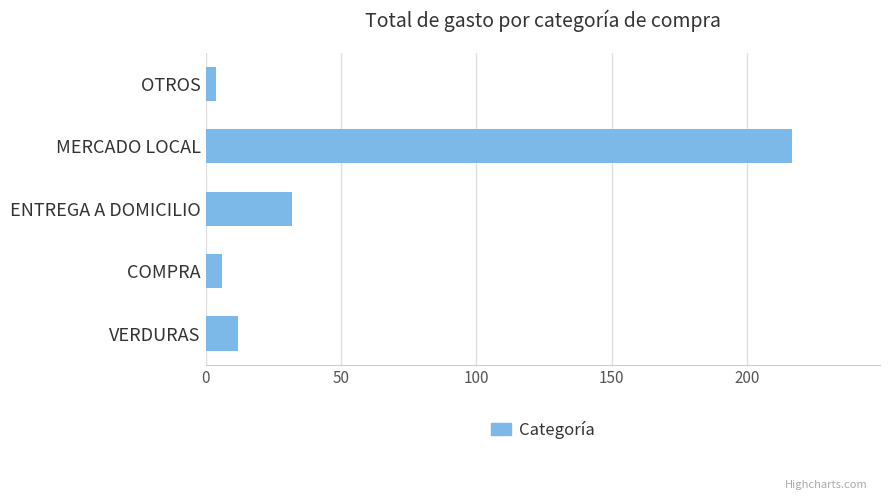

Rank the categories by value from lowest to highest.

OTROS, COMPRA, VERDURAS, ENTREGA A DOMICILIO, MERCADO LOCAL